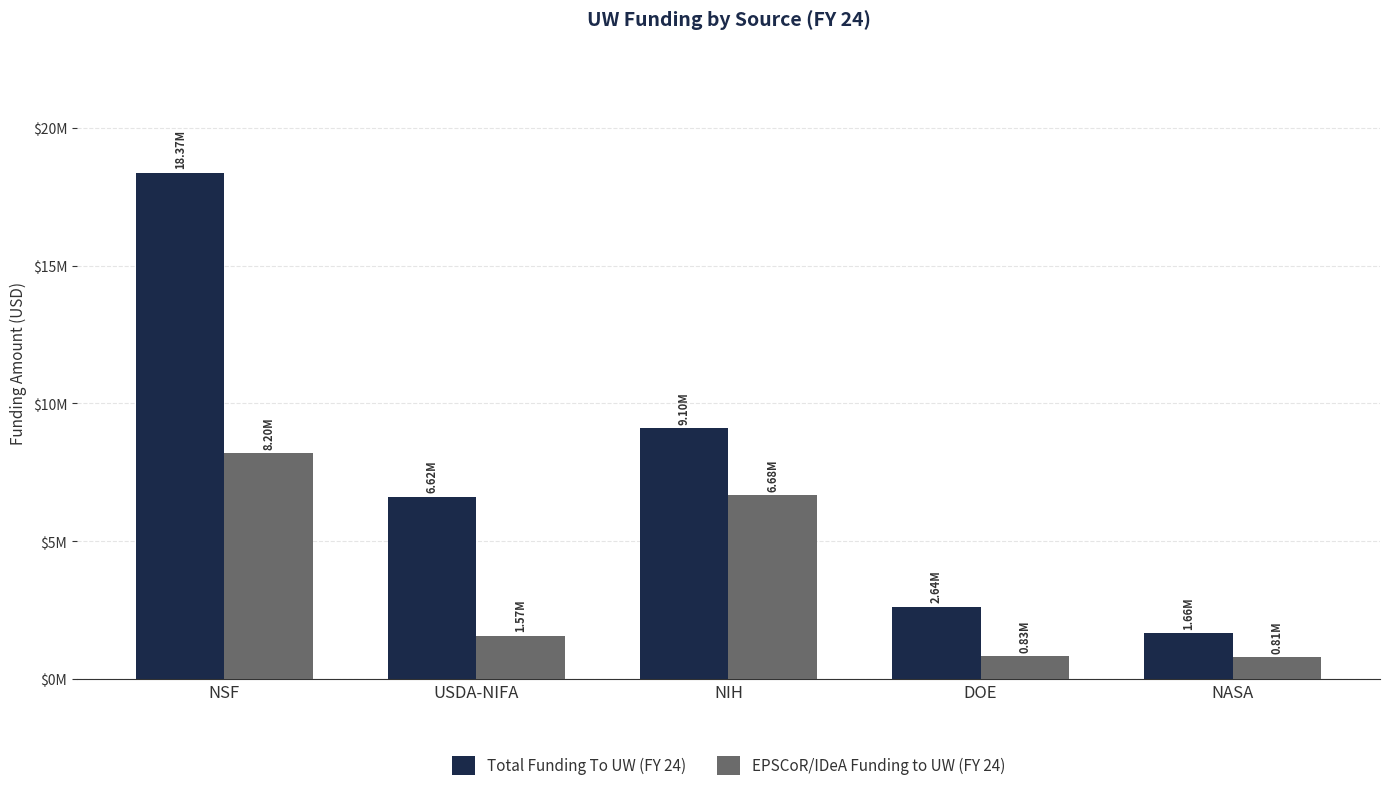

Are the bars grouped side by side (vs. stacked)?

Yes